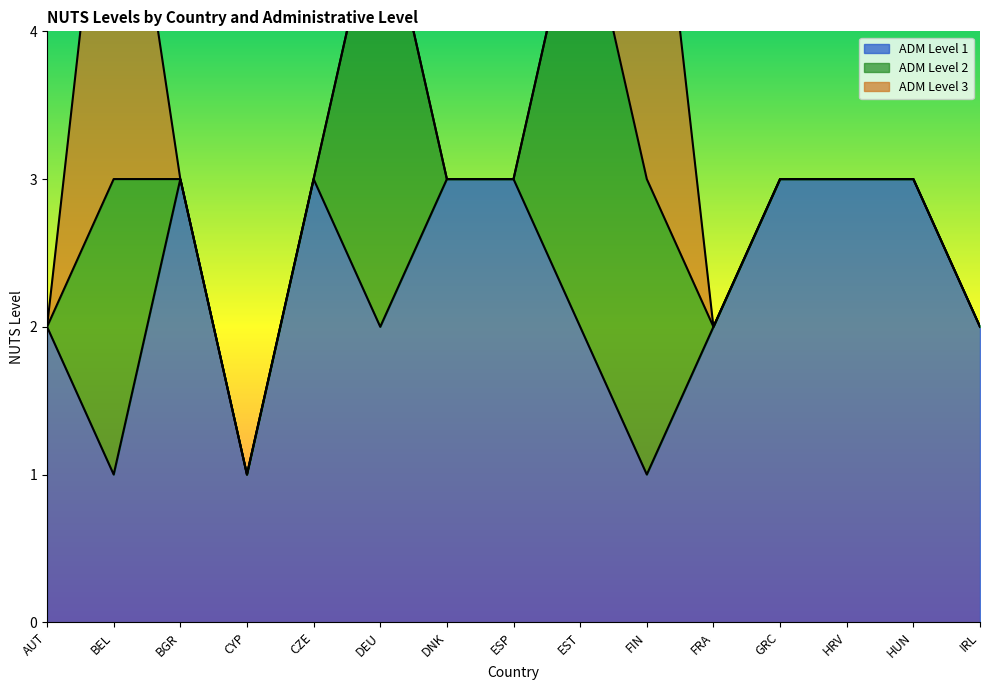

Reading right to left, extract all data points from this chart.

adm_level_0: IRL=0	HUN=0	HRV=0	GRC=0	FRA=0	FIN=0	EST=0	ESP=0	DNK=0	DEU=0	CZE=0	CYP=0	BGR=0	BEL=0	AUT=0
adm_level_1: IRL=2	HUN=3	HRV=3	GRC=3	FRA=2	FIN=1	EST=2	ESP=3	DNK=3	DEU=2	CZE=3	CYP=1	BGR=3	BEL=1	AUT=2
adm_level_2: IRL=0	HUN=0	HRV=0	GRC=0	FRA=0	FIN=2	EST=3	ESP=0	DNK=0	DEU=3	CZE=0	CYP=0	BGR=0	BEL=2	AUT=0
adm_level_3: IRL=0	HUN=0	HRV=0	GRC=0	FRA=0	FIN=3	EST=0	ESP=0	DNK=0	DEU=0	CZE=0	CYP=0	BGR=0	BEL=3	AUT=0